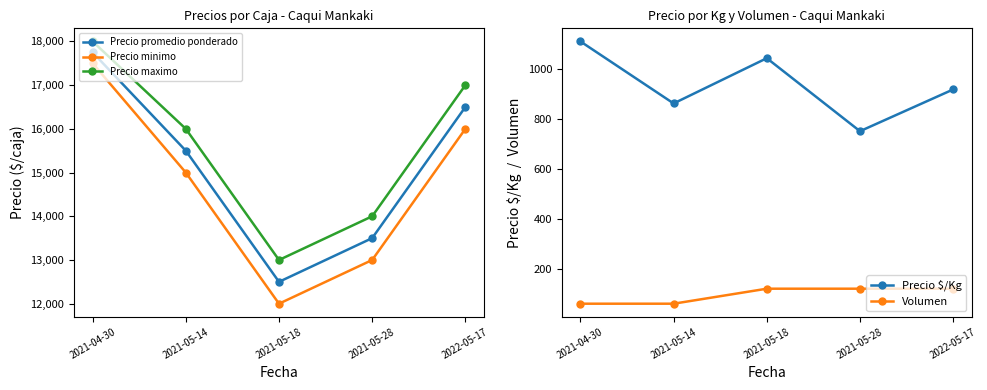

What is the total value across all series at 2021-05-28?

41370